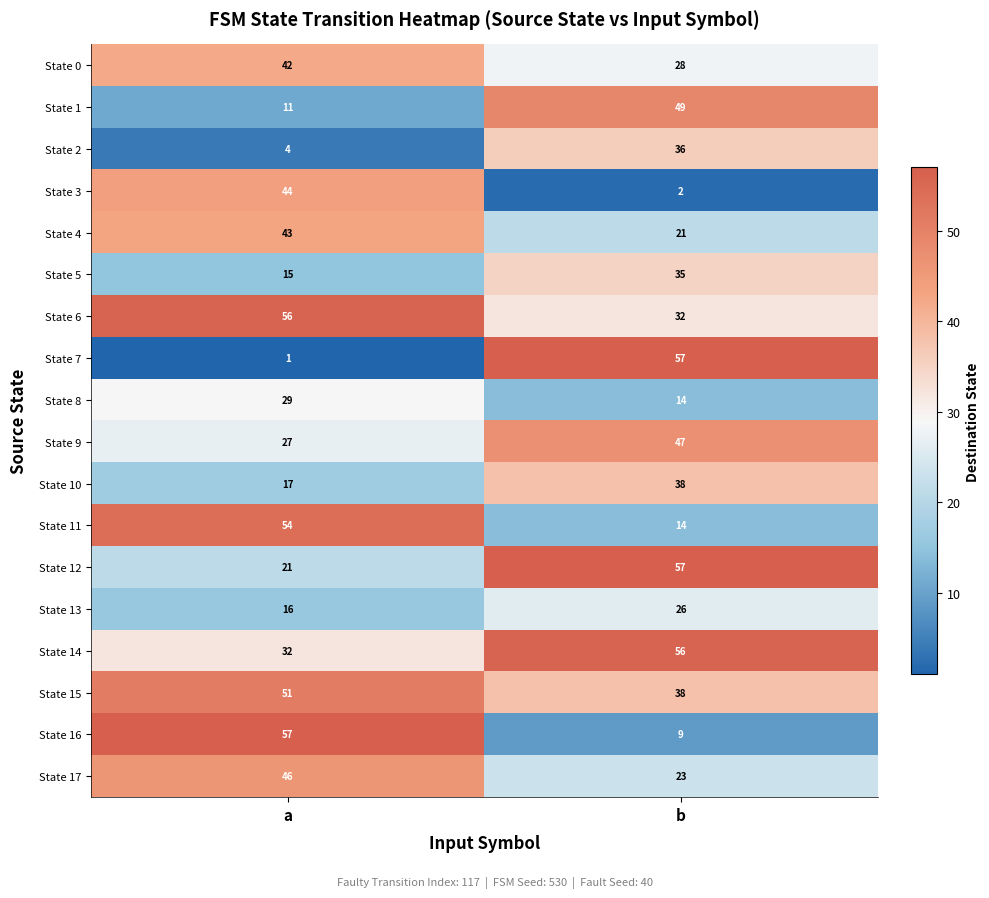

Rank the categories by State 8 value from lowest to highest.

b, a